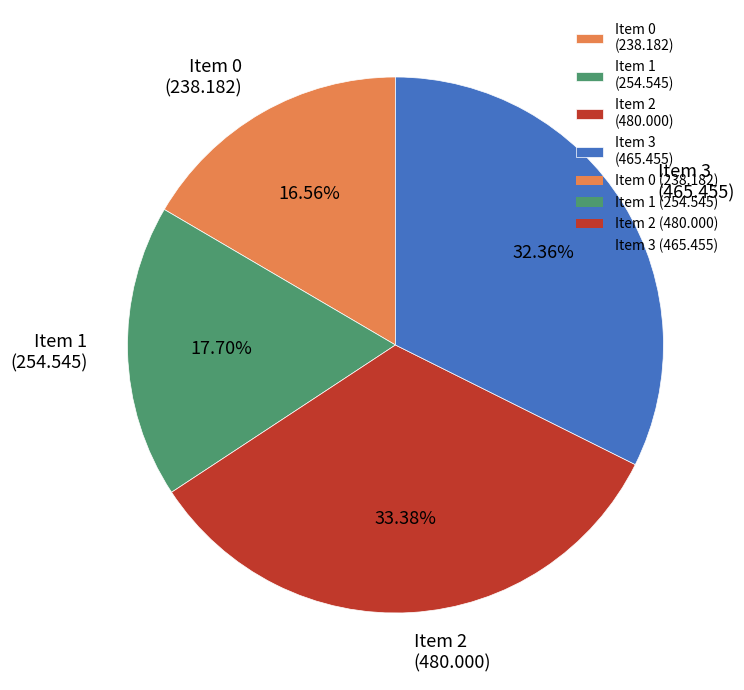

Combined, do Item 1 (254.545) and Item 2 (480.000) account for over 50%?

Yes